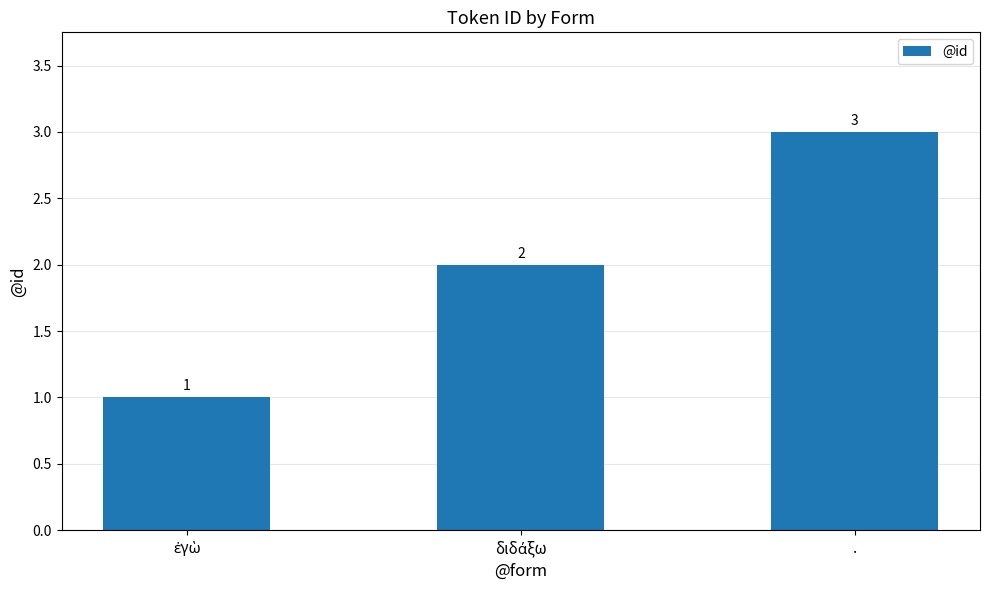

What is the sum of all values?

6